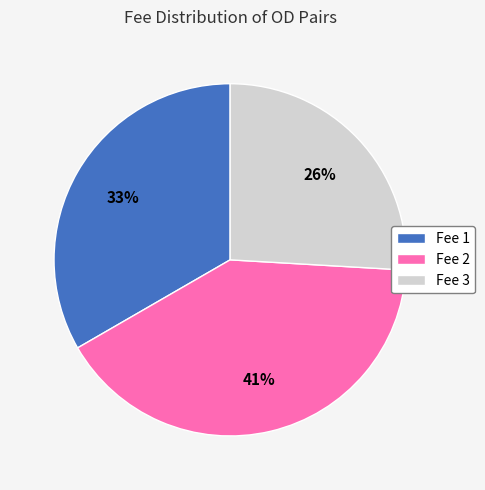

Is the sum of Fee 1 and Fee 3 greater than half?

Yes